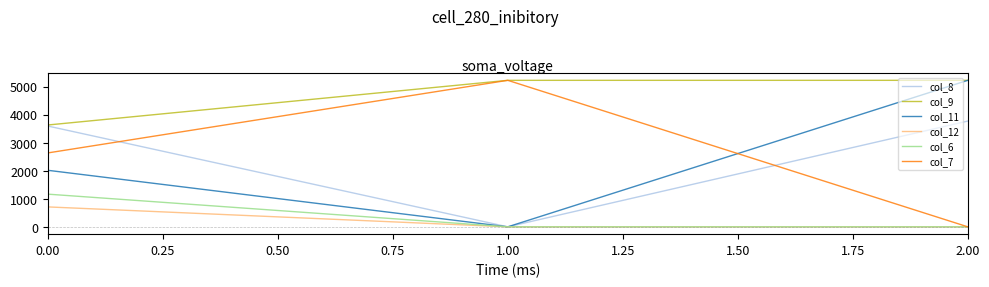

What is the highest value of the col_7 series?

5225.0